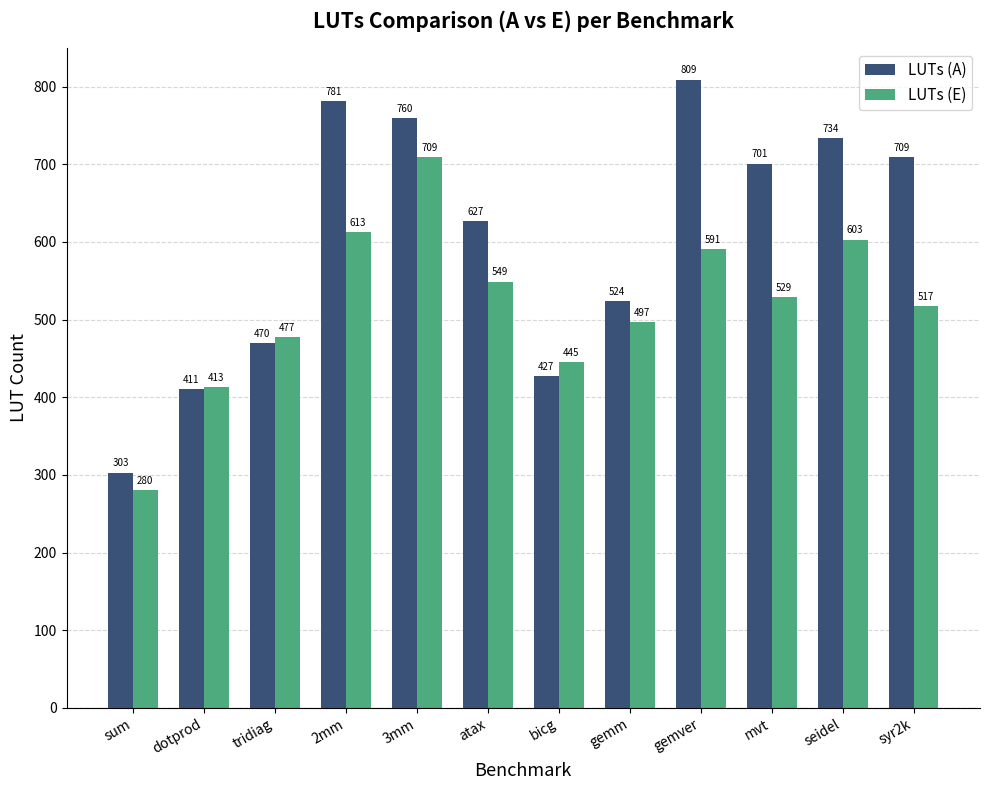

Rank the series by their average value, from highest to lowest.

LUTs (A), LUTs (E)